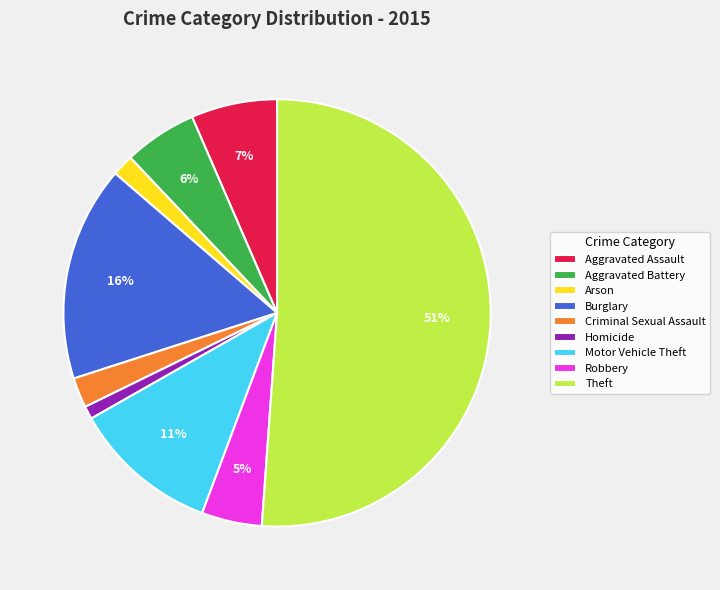

Is there any slice that represents more than half of the pie?

Yes